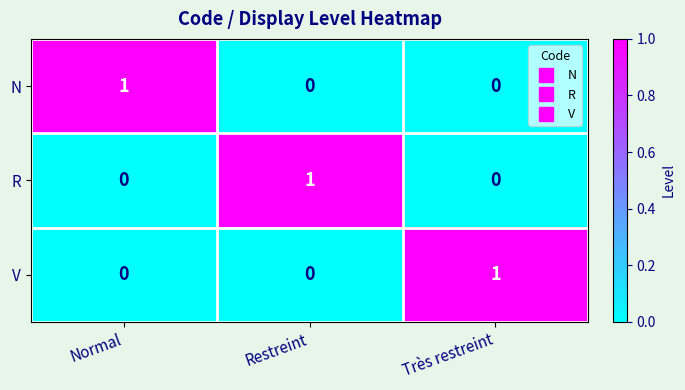

At how many categories does at least one series exceed 0?

3